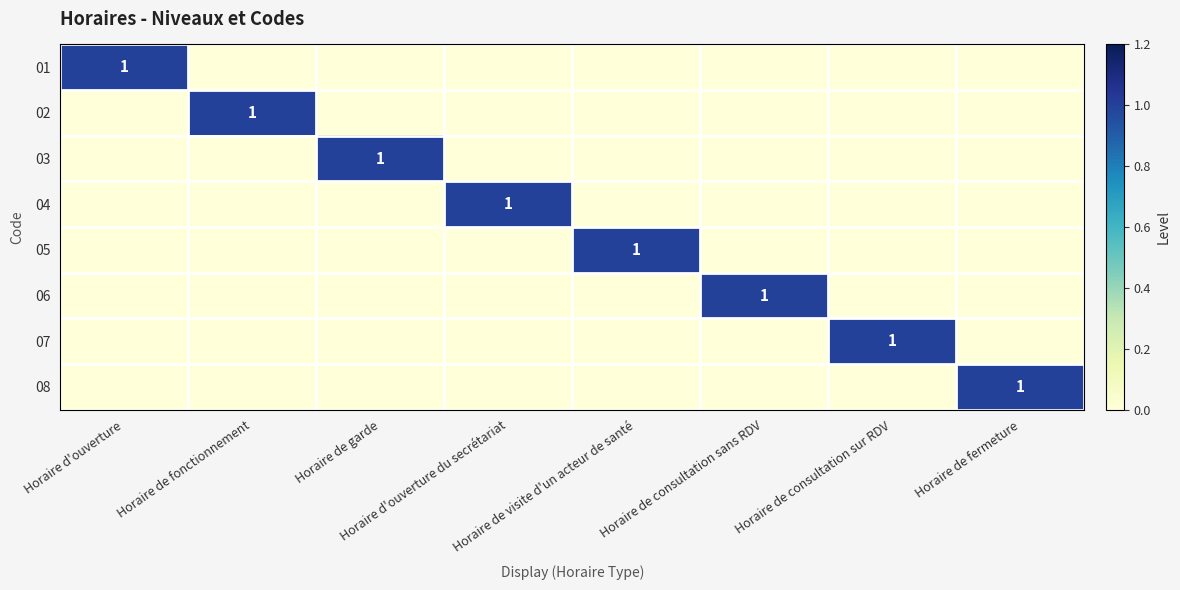

What is the difference between the maximum and second lowest values in the 07 series?

1